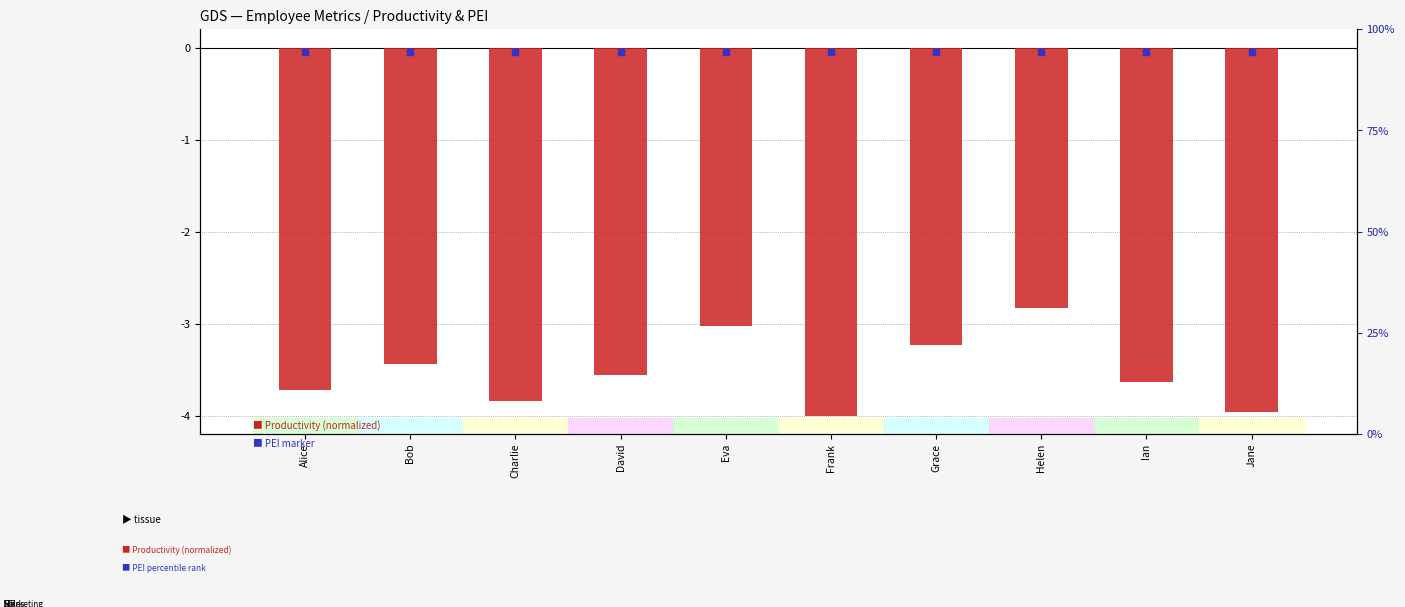

At how many categories does at least one series exceed -3?

10